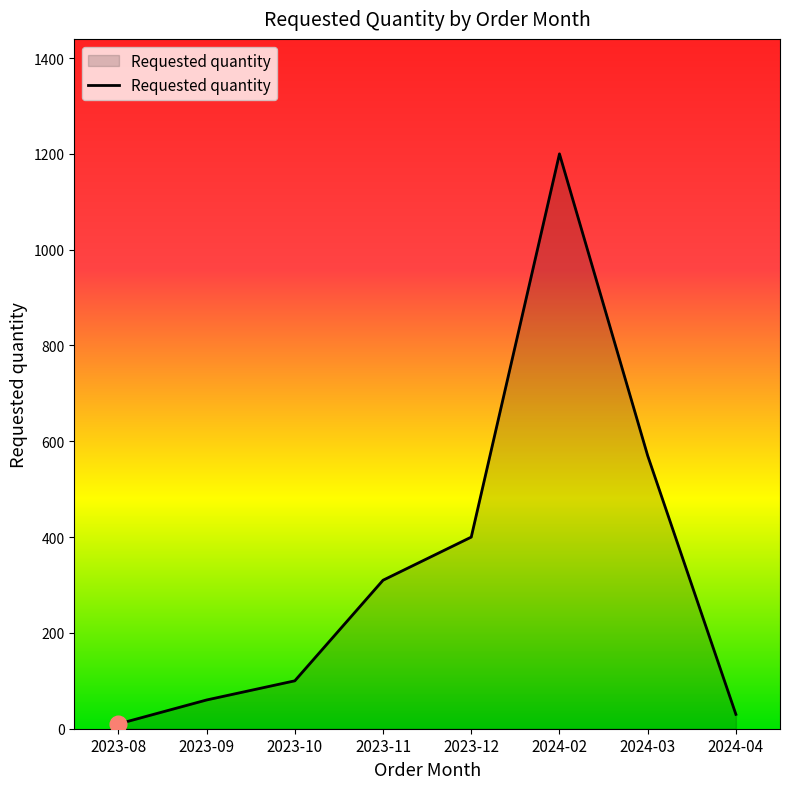

Does the chart display data point markers on the line(s)?

No